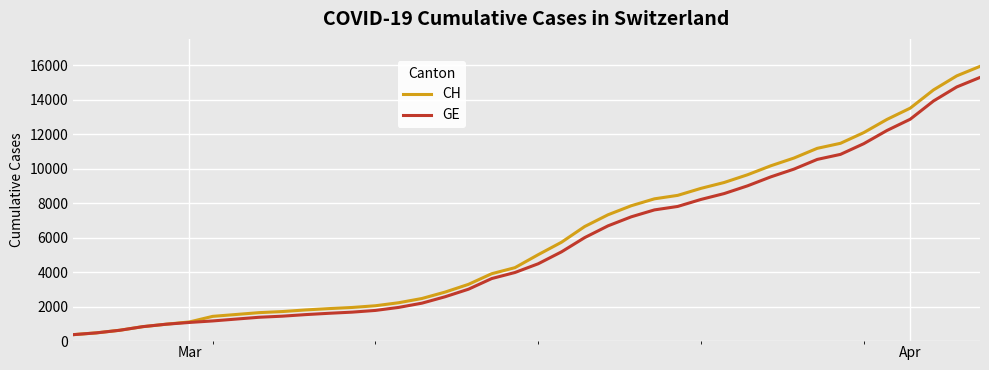

What is the minimum value for CH?

375